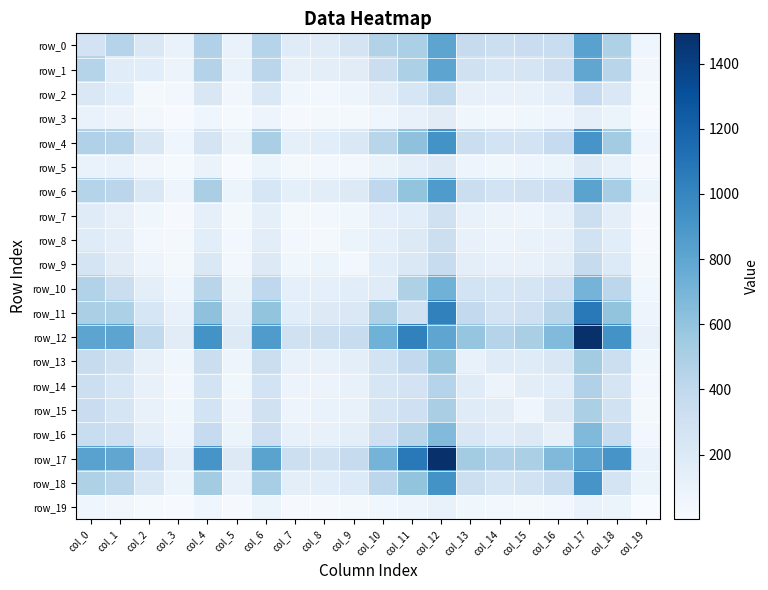

Which category has the highest value across all series?

col_17